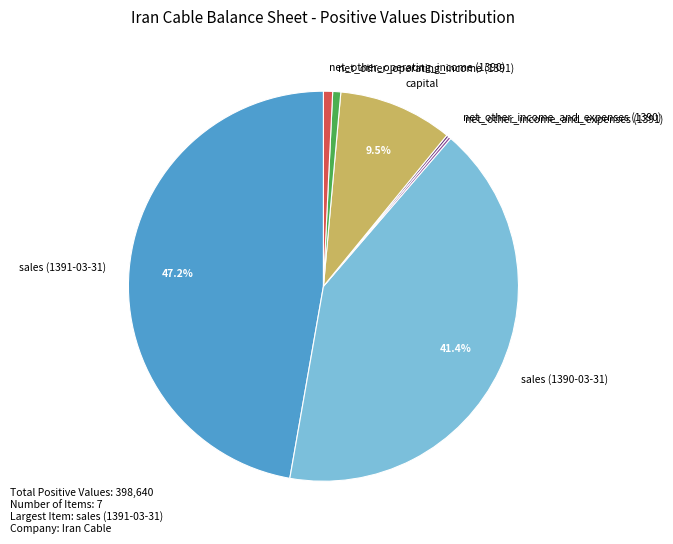

What is the ratio of the value at capital to the value at net_other_operating_income (1390)?

12.5